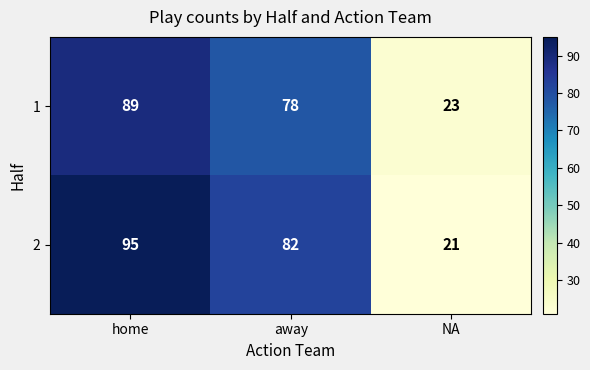

What is the difference between the maximum and minimum values in the 1 series?

66